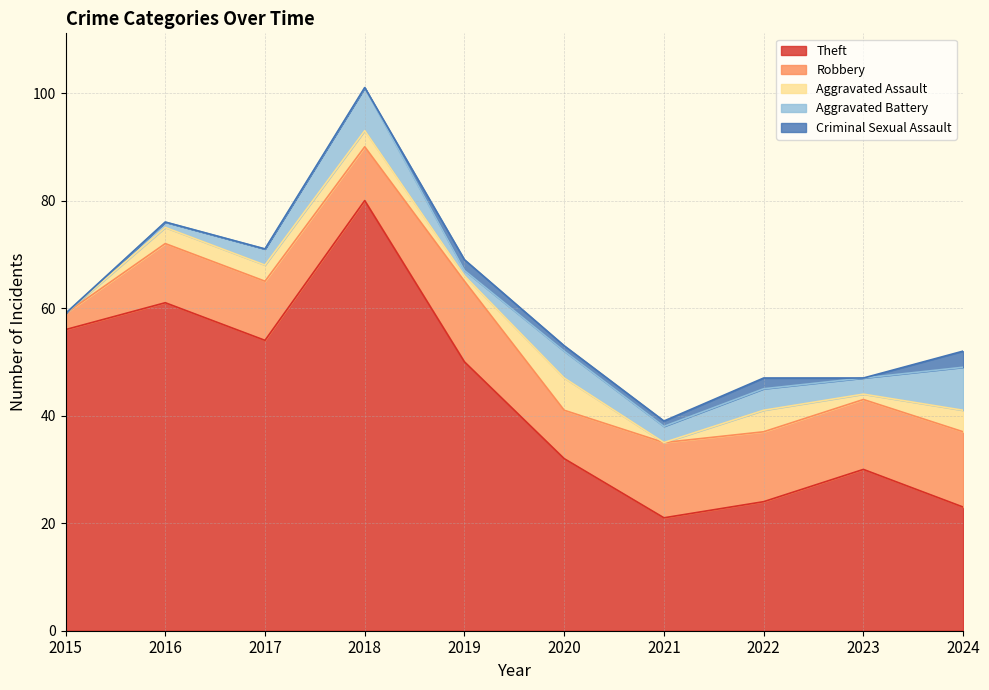

What is the maximum value shown in the chart?

80